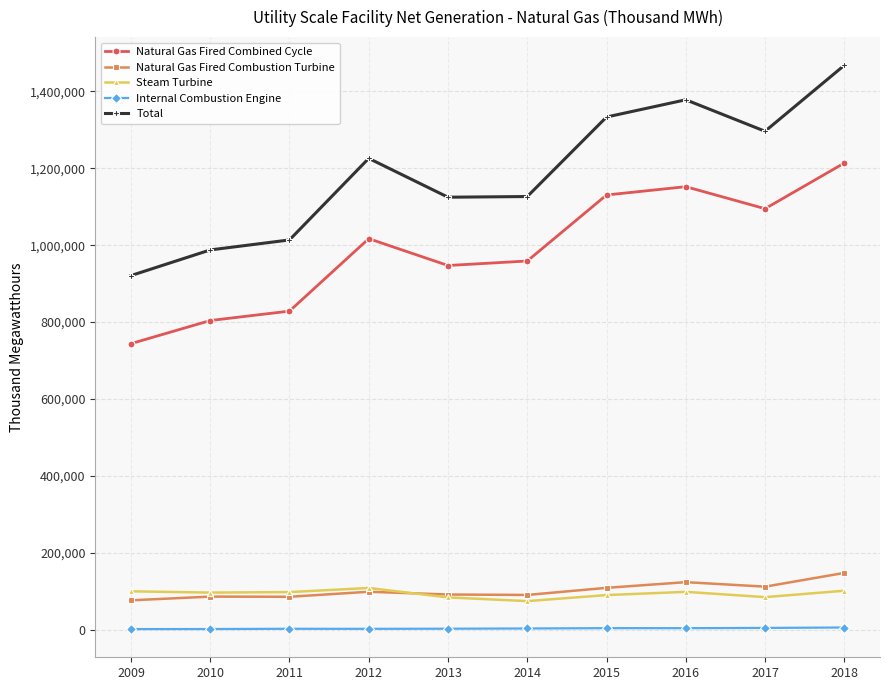

The Natural Gas Fired Combined Cycle series shows 1660015 at 2015. True or false?

False